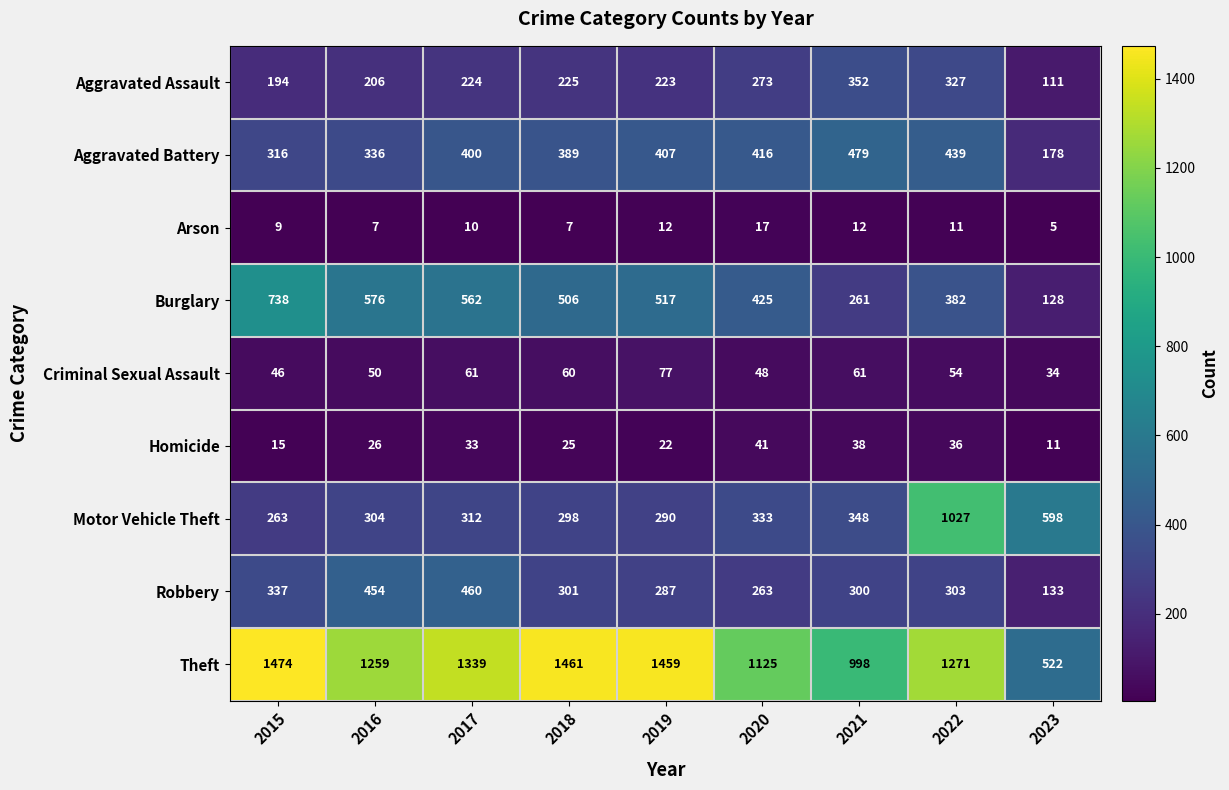

The value of Theft at 2020 is 1125. True or false?

True